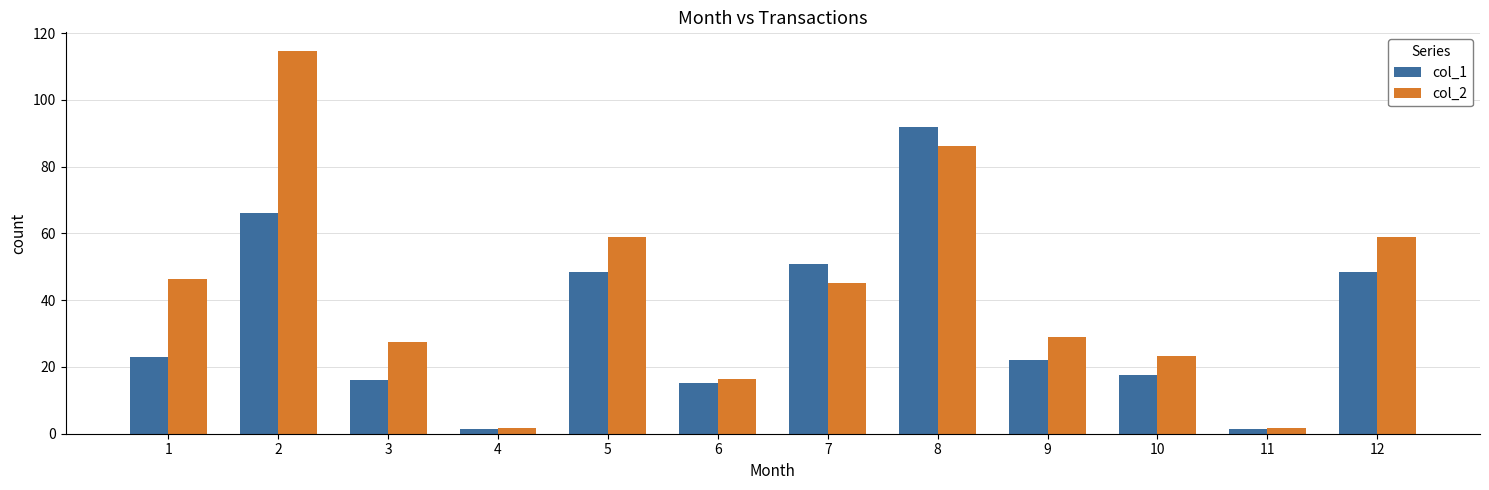

Reading left to right, transcribe all the data shown in this chart.

col_1: 23.0	66.2	16.2	1.5	48.3	15.2	50.9	91.9	22.2	17.7	1.5	48.3
col_2: 46.3	114.5	27.6	1.7	58.9	16.4	45.1	86.3	29.0	23.2	1.7	58.9